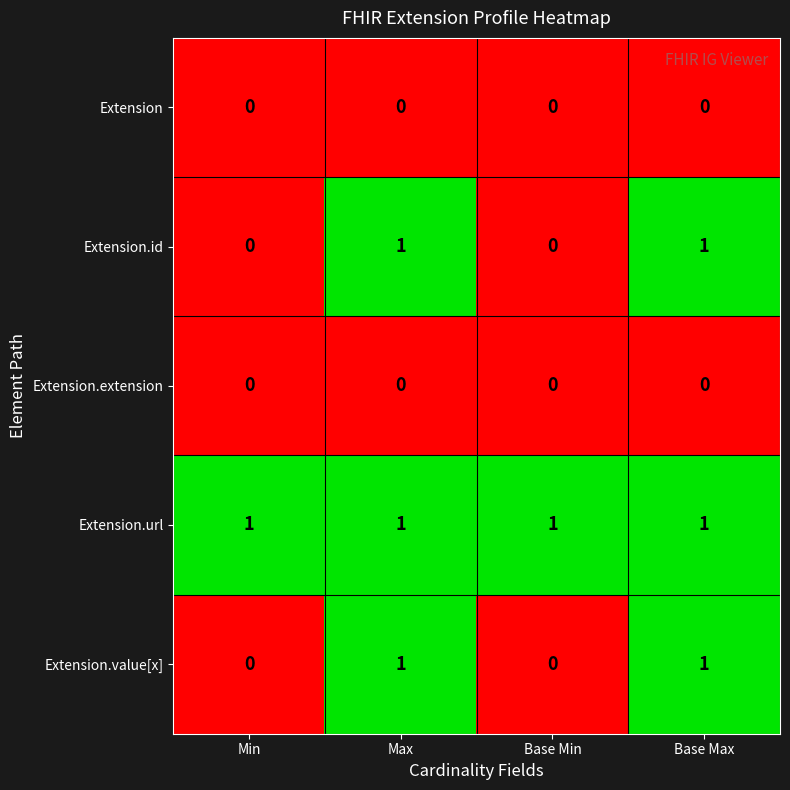

True or false: Extension.value[x] has a value of 0 at Base Max.

False